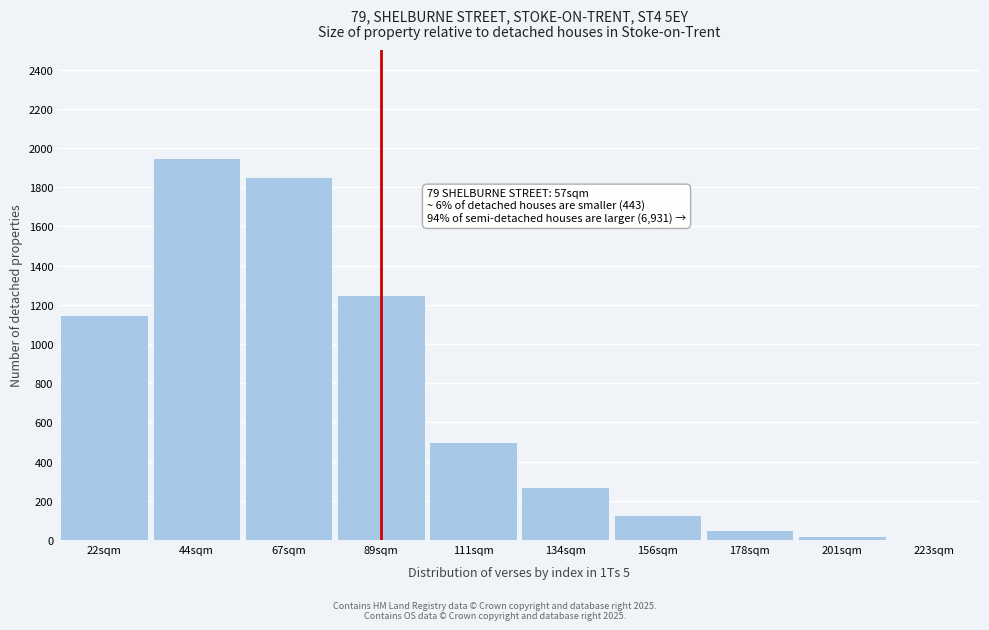

Reading left to right, what are all the values shown in this chart?

22sqm=1150	44sqm=1950	67sqm=1850	89sqm=1250	111sqm=500	134sqm=270	156sqm=130	178sqm=50	201sqm=20	223sqm=5